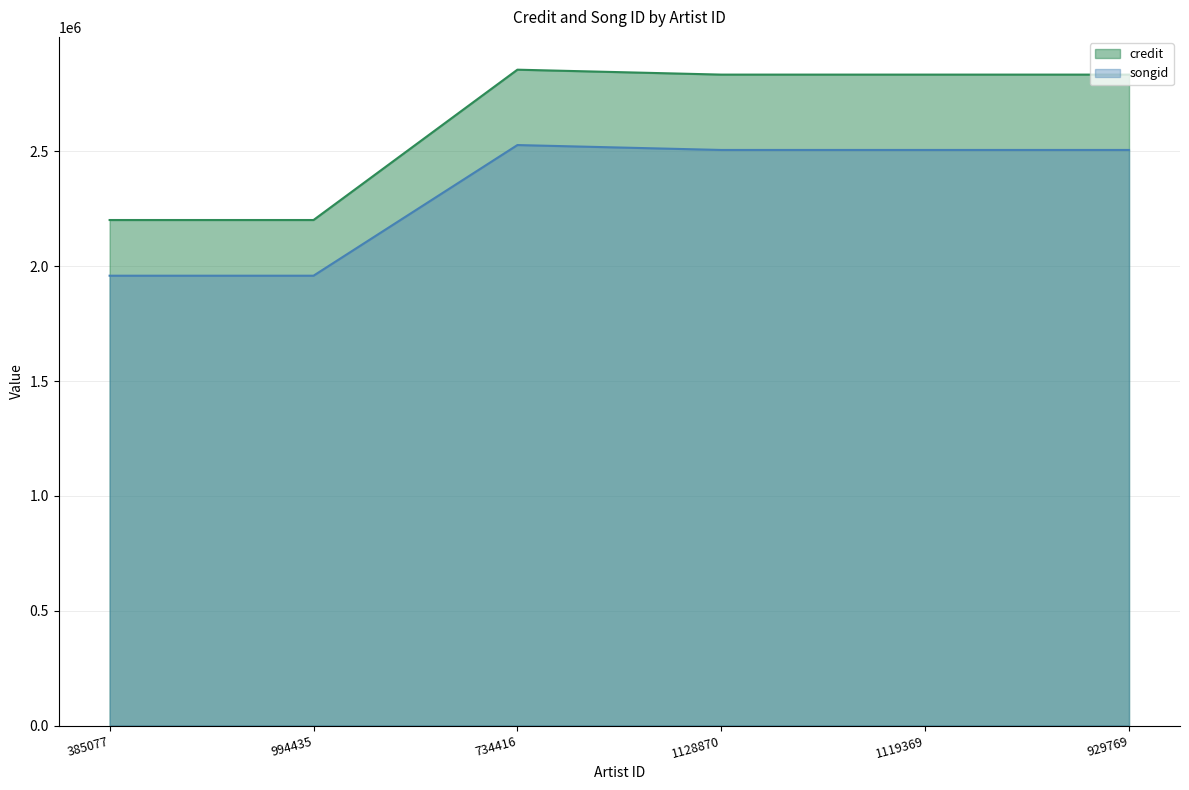

What is the sum of the credit values at 994435 and 734416?

5057873